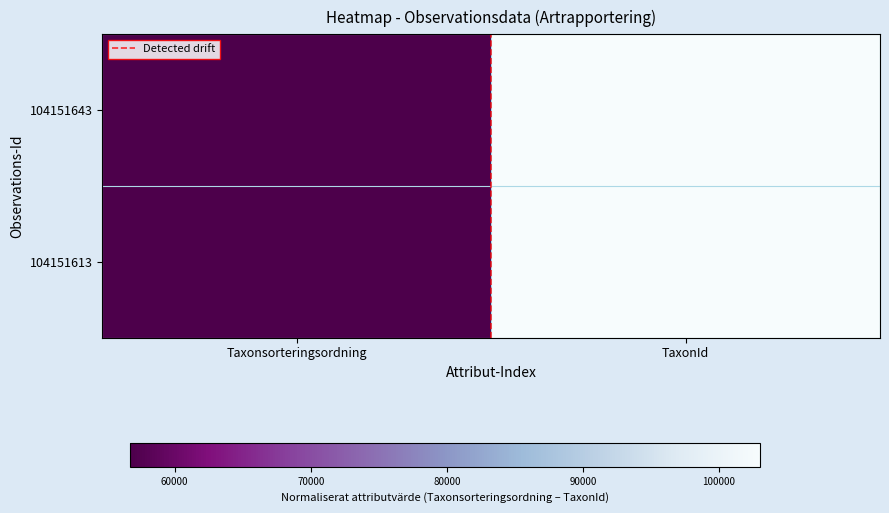

Which category has the lowest value across all series?

Taxonsorteringsordning